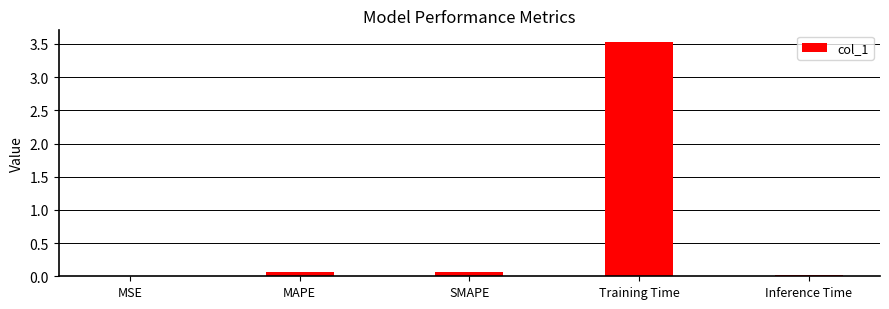

The chart shows a value of 3.5 at Training Time. True or false?

True